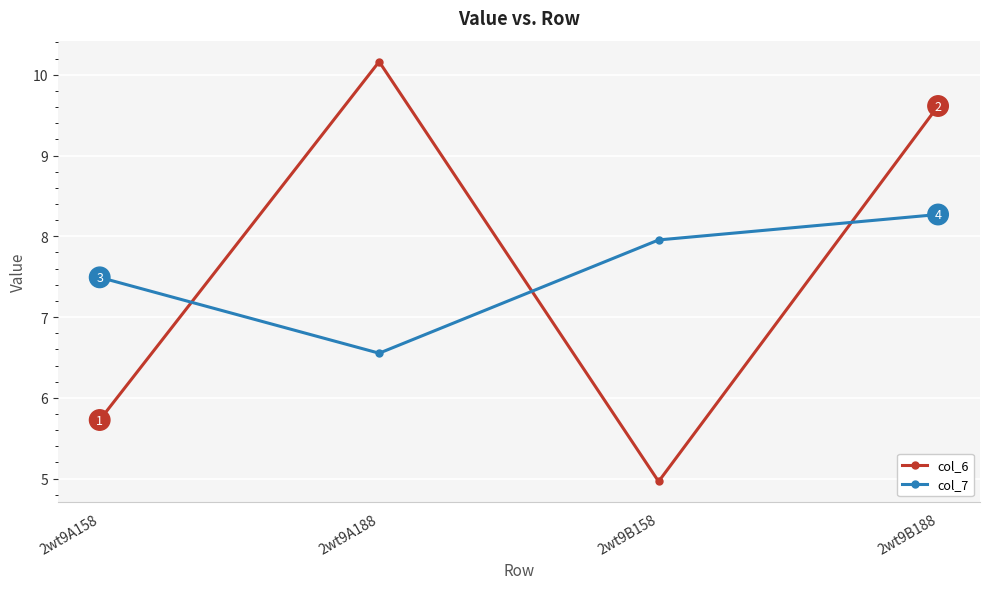

At how many categories does at least one series exceed 6?

4